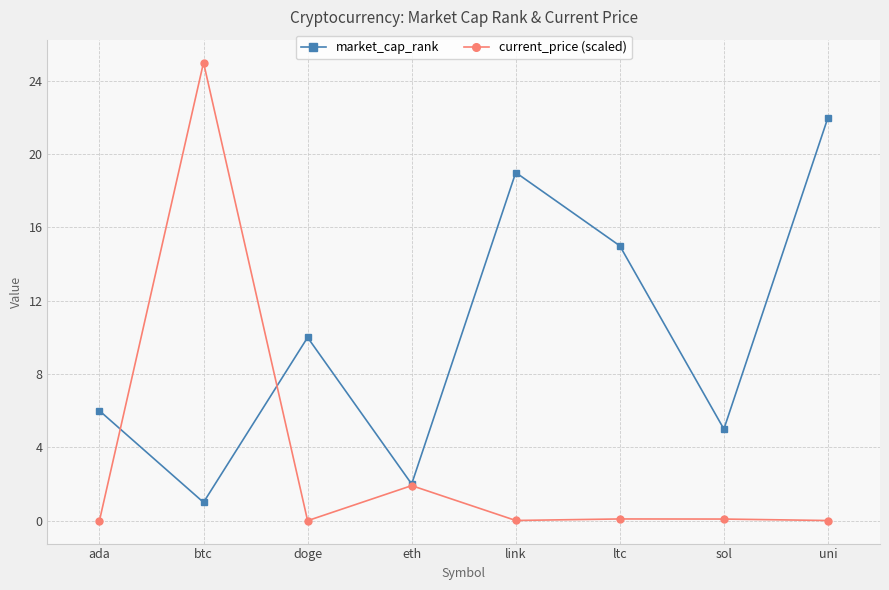

What is the average value of the current_price (scaled) series?

3.4